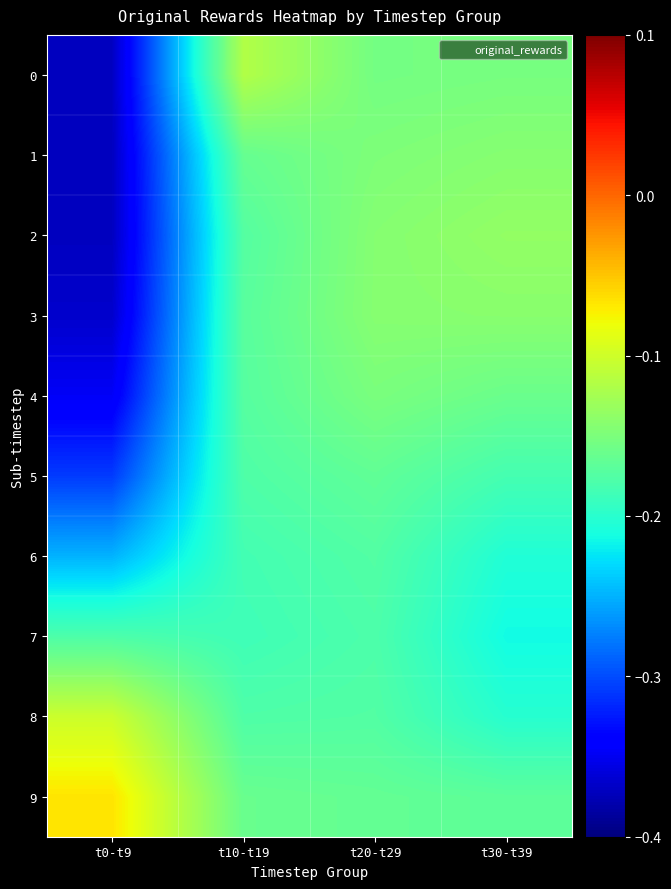

Between t0-t9 and t20-t29, which series saw the biggest shift?

2